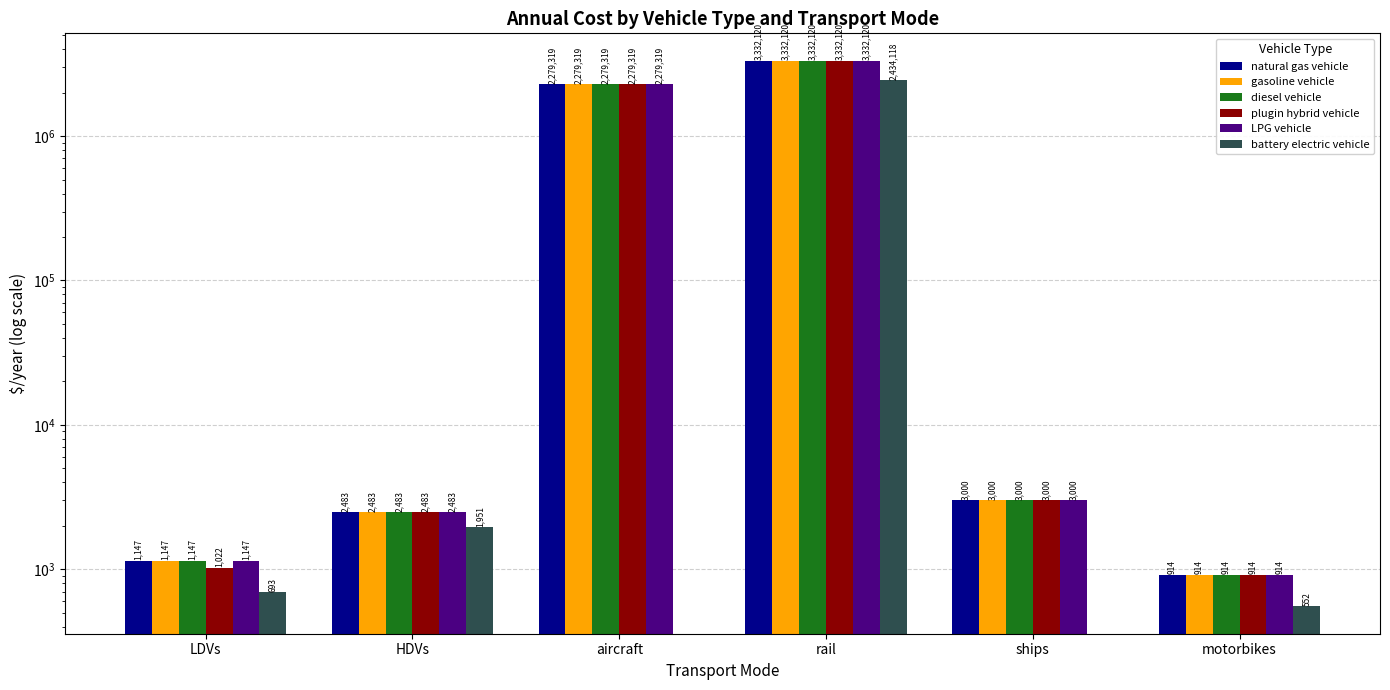

Reading right to left, extract all data points from this chart.

natural gas vehicle: 914.3	3000.0	3332119.7	2279319.0	2483.0	1146.6
gasoline vehicle: 914.3	3000.0	3332119.7	2279319.0	2483.0	1146.6
diesel vehicle: 914.3	3000.0	3332119.7	2279319.0	2483.0	1146.6
plugin hybrid vehicle: 914.3	3000.0	3332119.7	2279319.0	2483.0	1021.7
LPG vehicle: 914.3	3000.0	3332119.7	2279319.0	2483.0	1146.6
battery electric vehicle: 552.2	0.0	2434118.1	0.0	1950.9	692.5